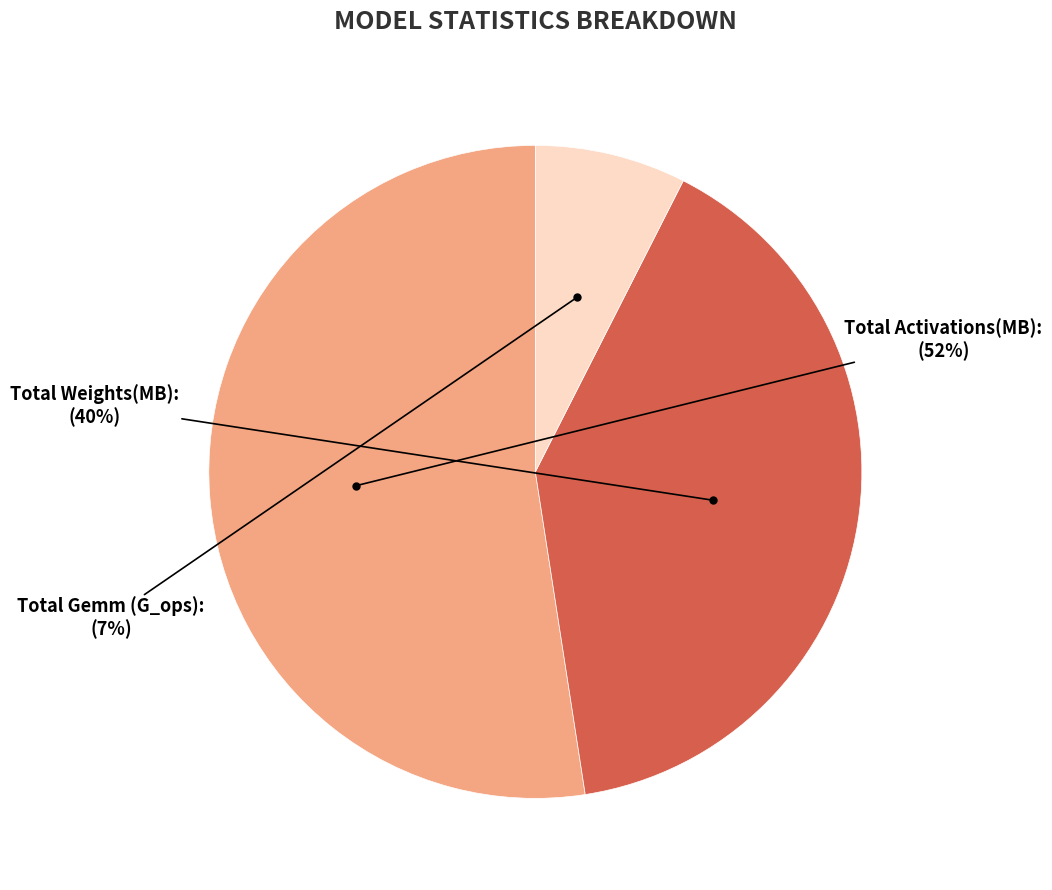

Which slice represents more than half of the pie?

Total Activations(MB):